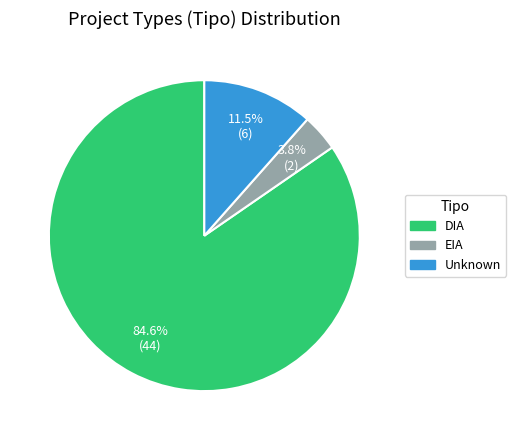

Rank the categories by value from highest to lowest.

DIA, Unknown, EIA